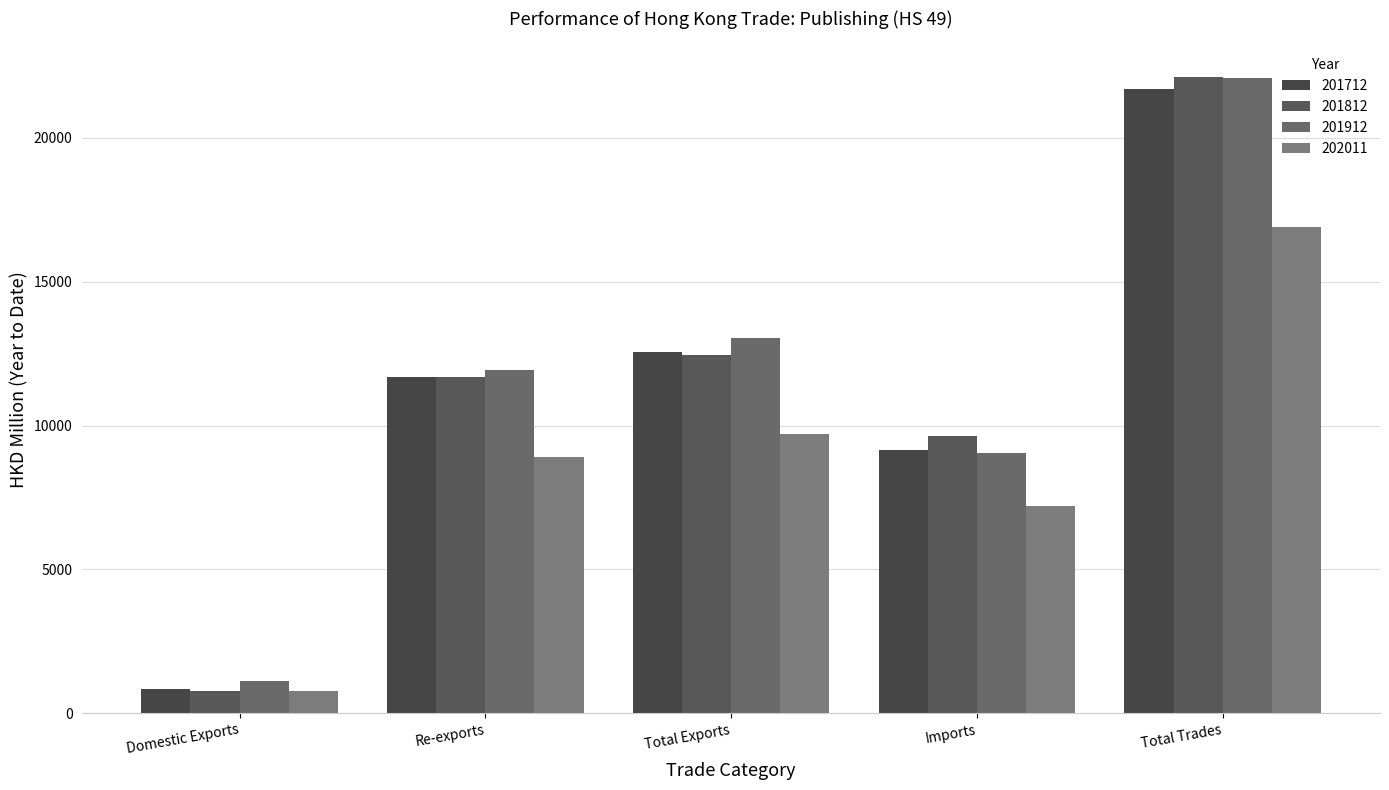

How many values in the 201912 series exceed 11945?

3